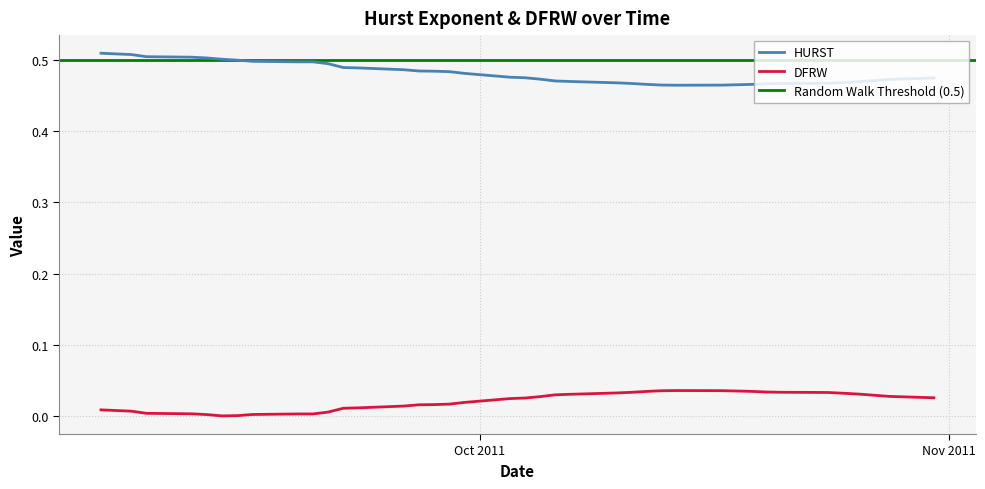

What position from the right is 2011-09-13?

35